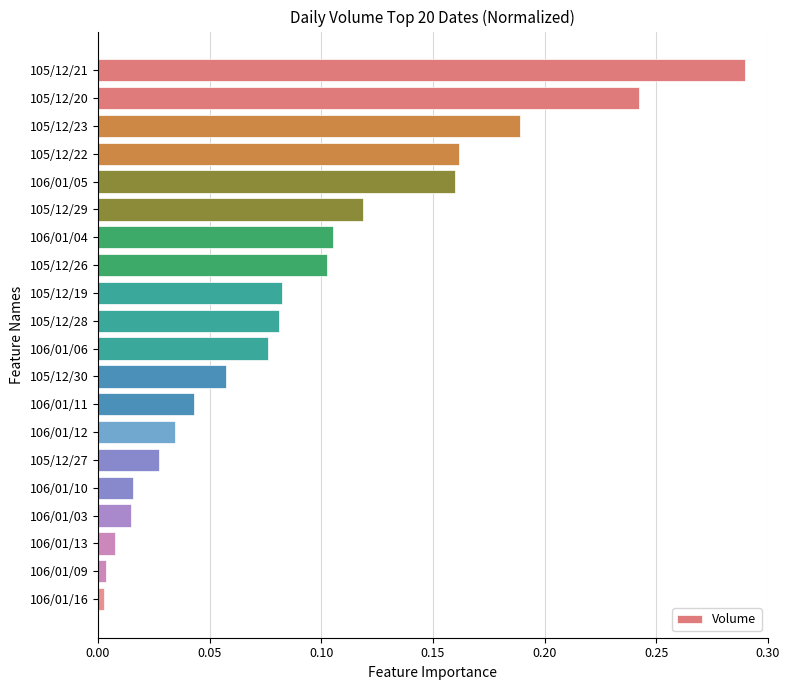

Which has a higher value, 105/12/22 or 106/01/10?

105/12/22